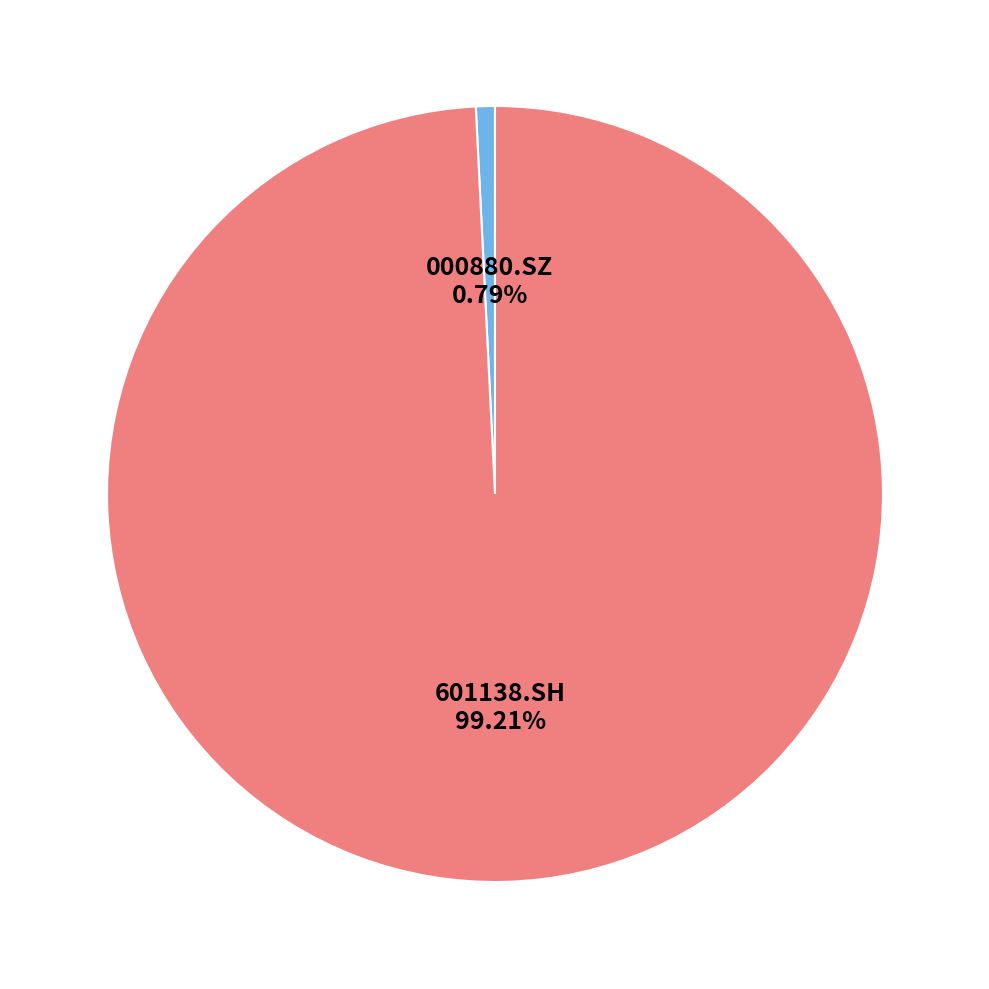

How many slices are in this pie chart?

2